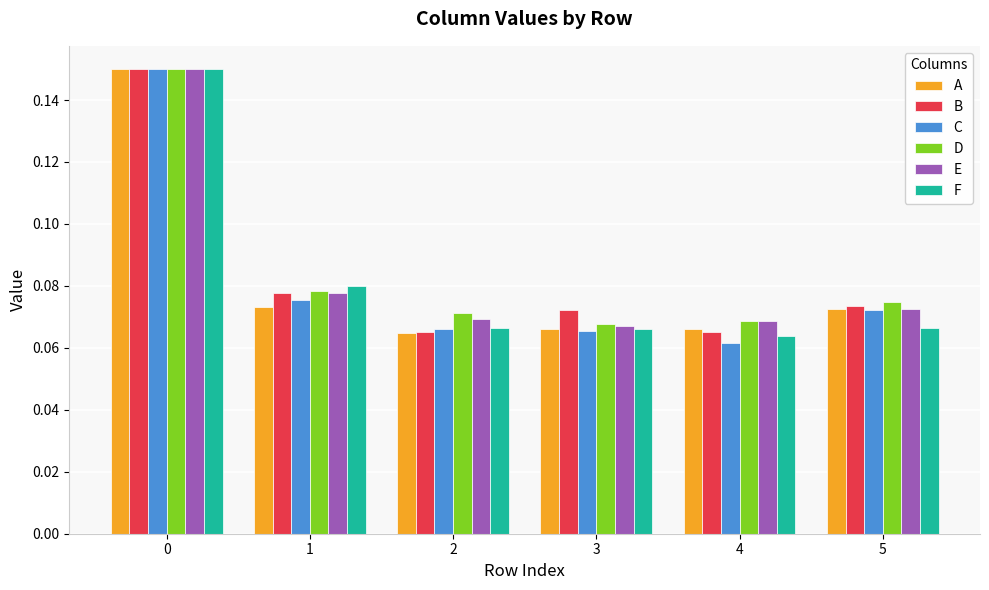

True or false: F has a value of 0.0 at 4.

False